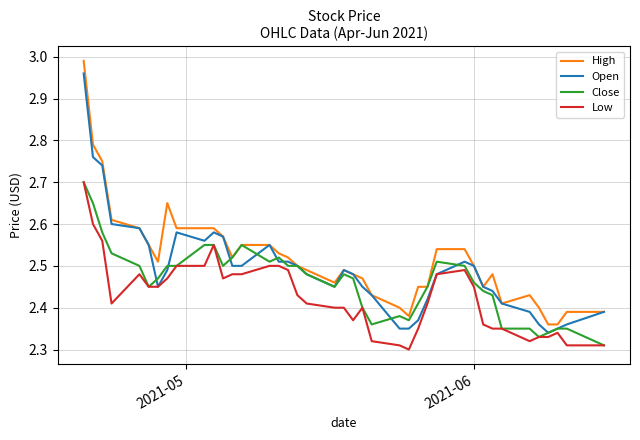

True or false: High and Low intersect in this chart.

False